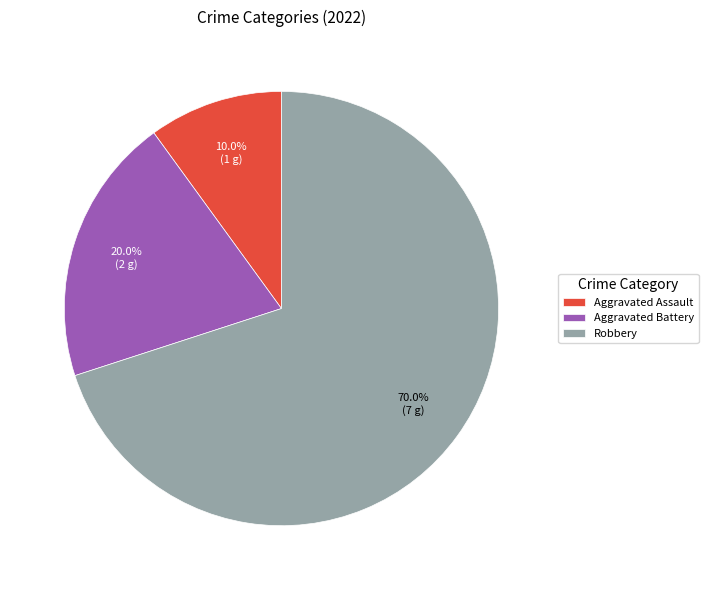

To the nearest percent, what is the combined percentage of Aggravated Battery and Aggravated Assault?

30%